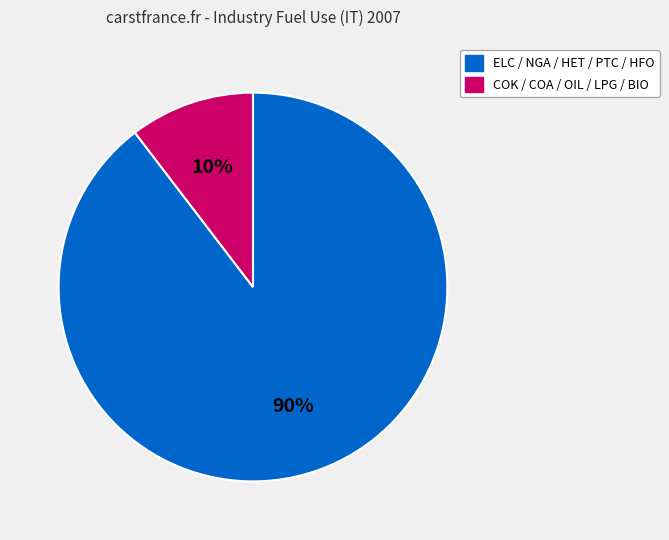

Does any single category account for the majority?

Yes